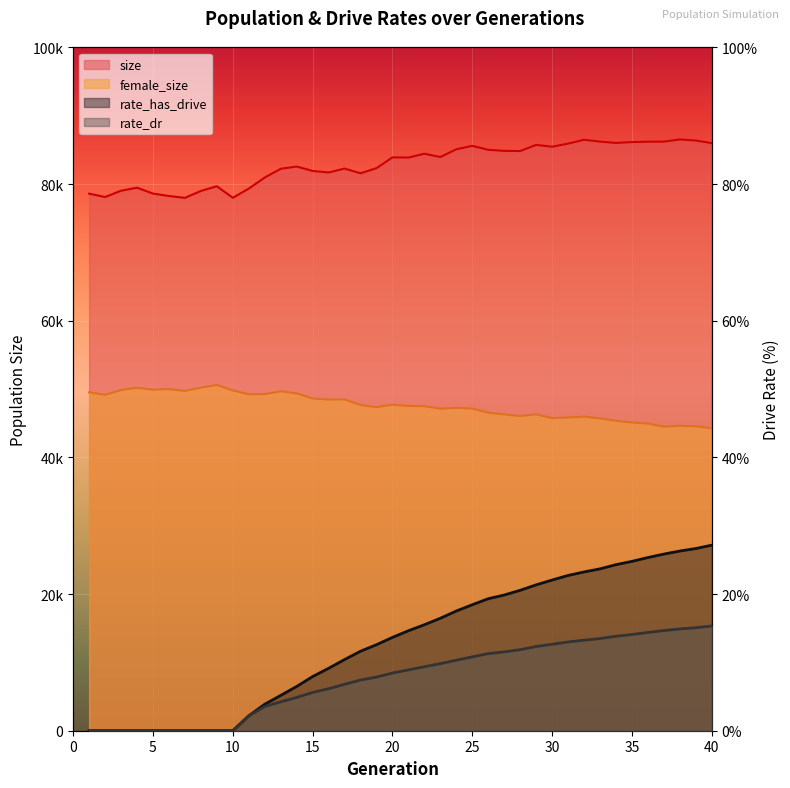

What are all the series names shown in the legend?

female_size, size, rate_dr, rate_has_drive